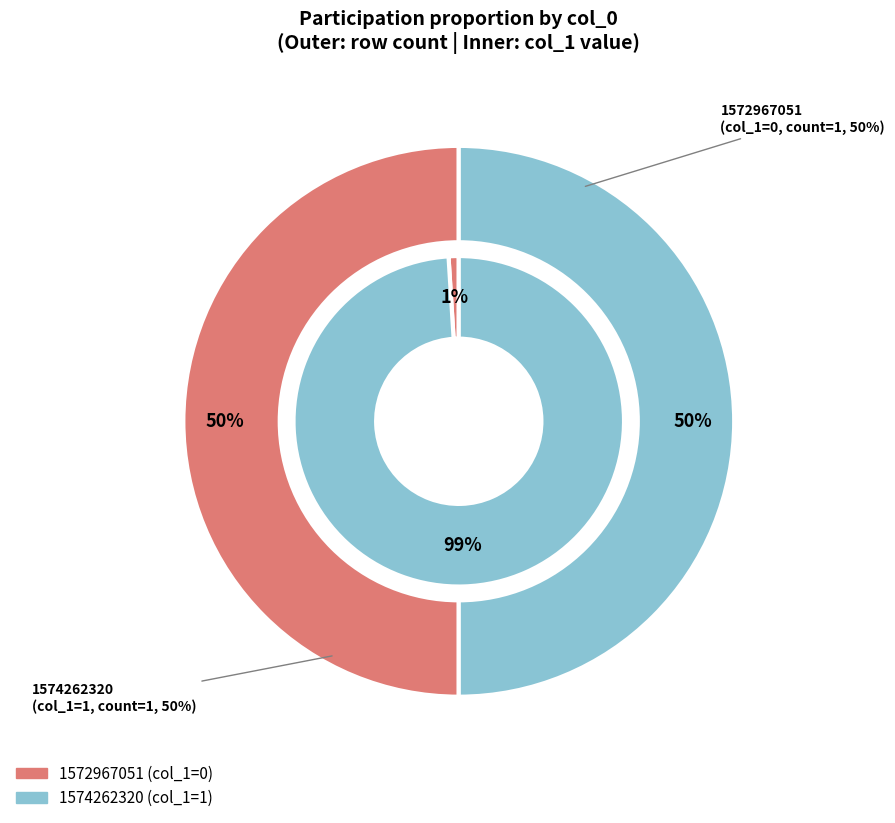

Rank the categories by value from highest to lowest.

1574262320, 1572967051